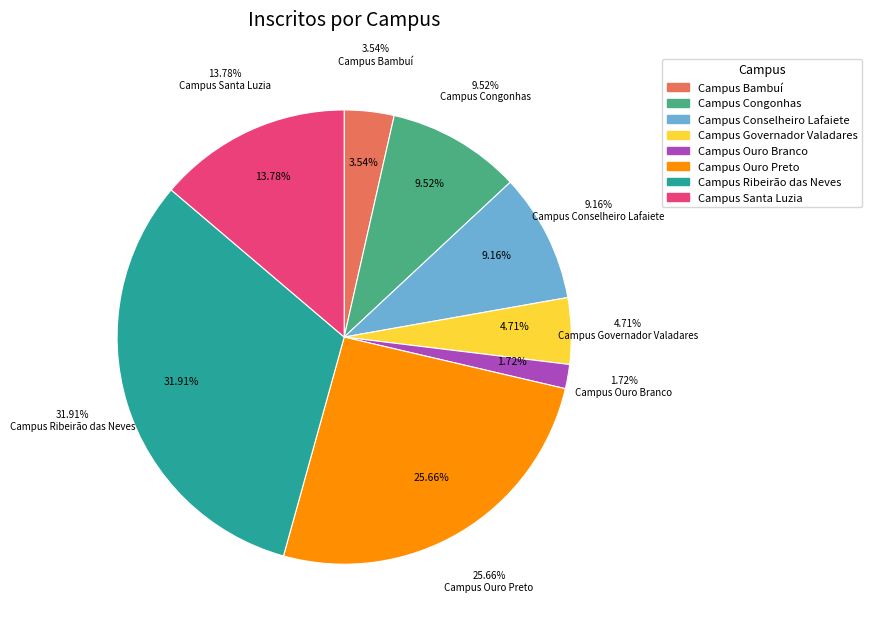

Which slice is the largest?

Campus Ribeirão das Neves